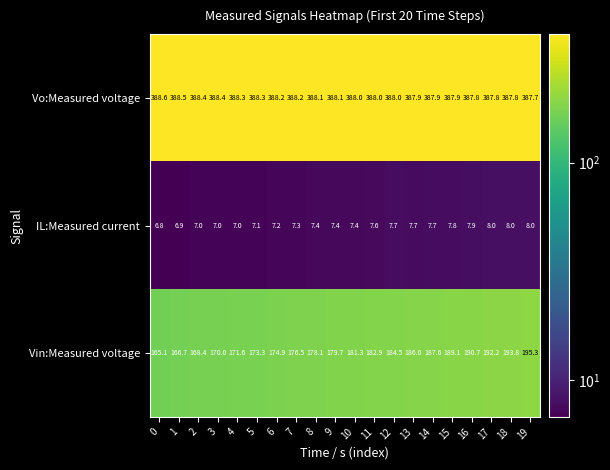

What is the lowest value of the Vin:Measured voltage series?

165.1